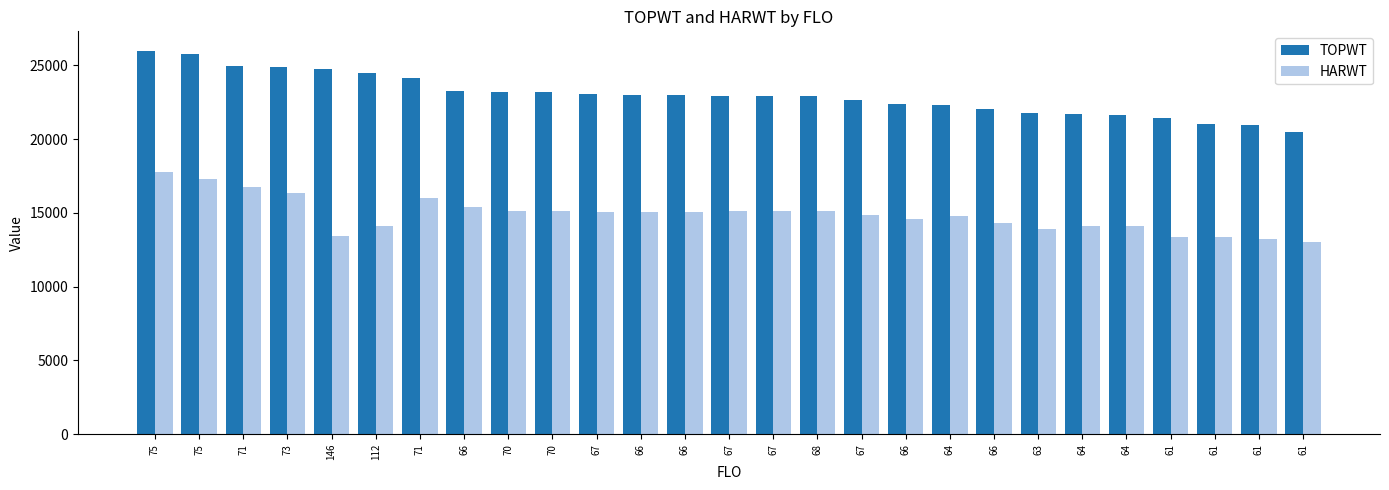

Reading left to right, transcribe all the data shown in this chart.

TOPWT: 26014	25799	24988	24884	24753	24477	24153	23261	23177	23177	23040	23010	23010	22948	22948	22911	22637	22396	22311	22057	21811	21735	21632	21432	21001	20990	20499
HARWT: 17768	17299	16778	16322	13441	14107	15993	15431	15127	15127	15083	15075	15075	15116	15116	15117	14857	14562	14784	14333	13921	14099	14141	13378	13354	13263	13054